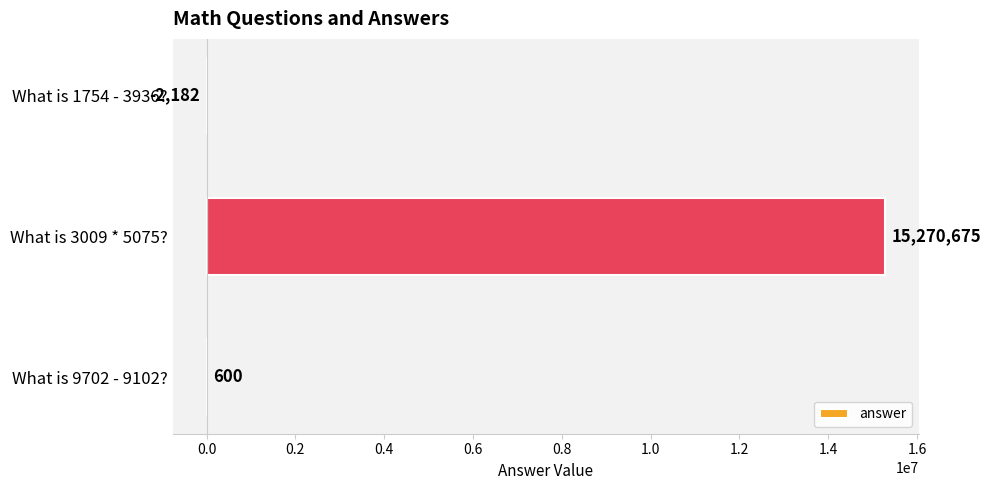

Which label corresponds to the largest value in the chart?

What is 3009 * 5075?